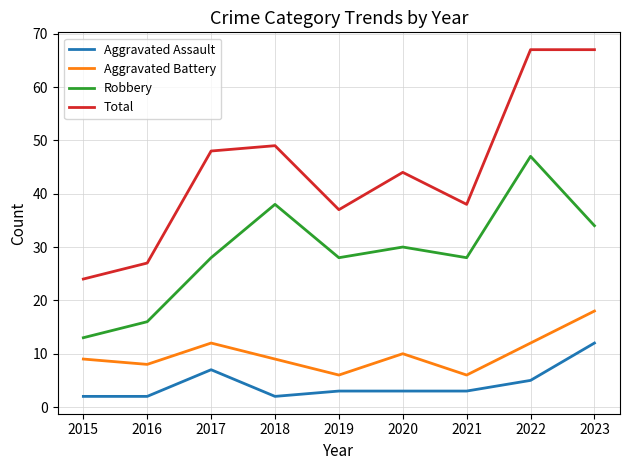

Which series has the widest spread of values?

Total